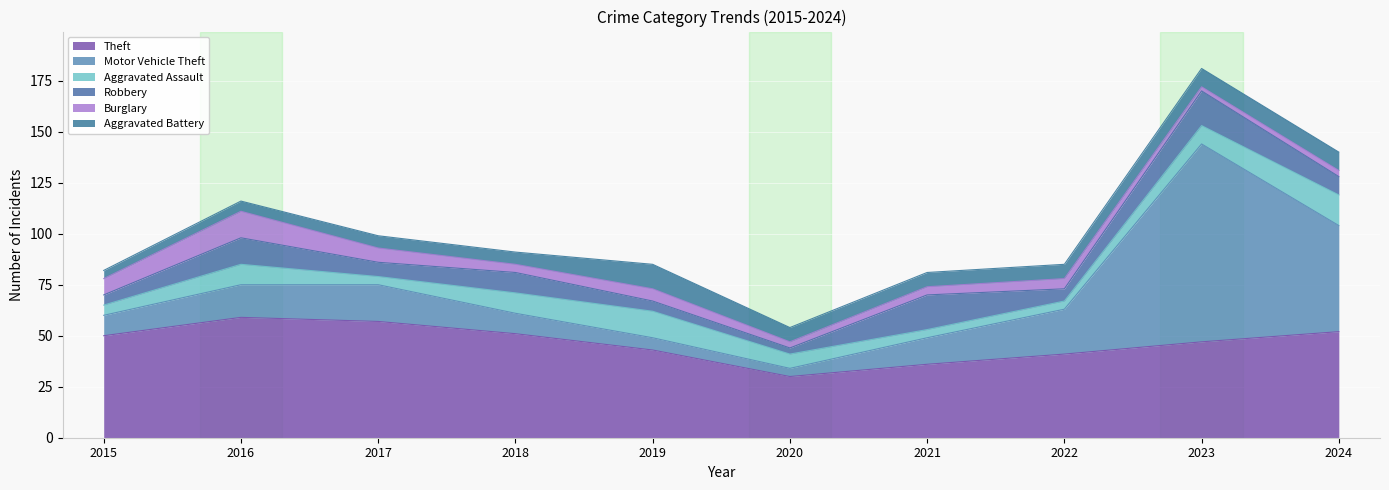

After their last crossing, which series has the higher values: Aggravated Battery or Robbery?

Robbery